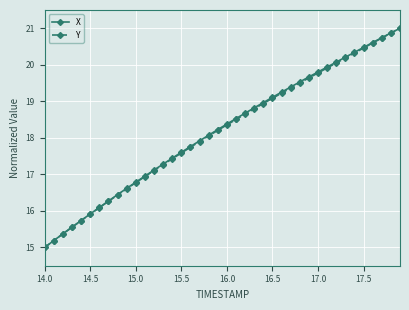

What is the value of the Y point at the 17th from the left?

17.7